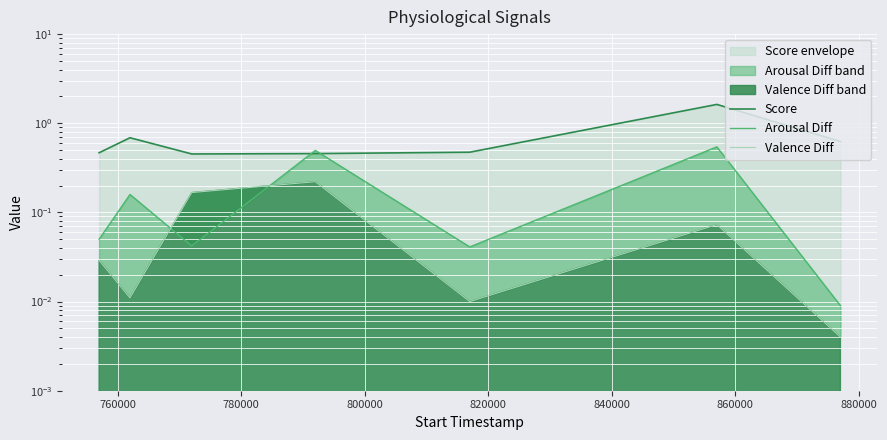

What is the average value of the Arousal Diff series?

0.2